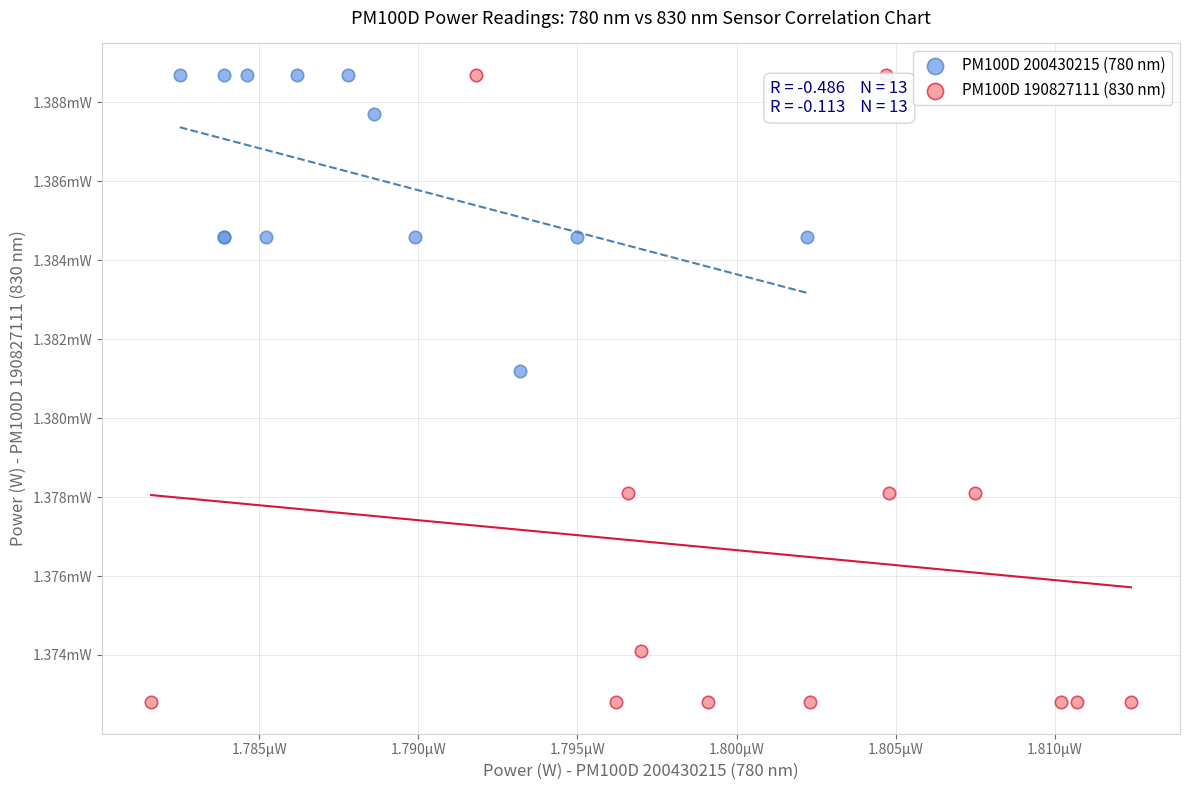

What are all the series names shown in the legend?

PM100D 200430215 (780 nm), PM100D 190827111 (830 nm)